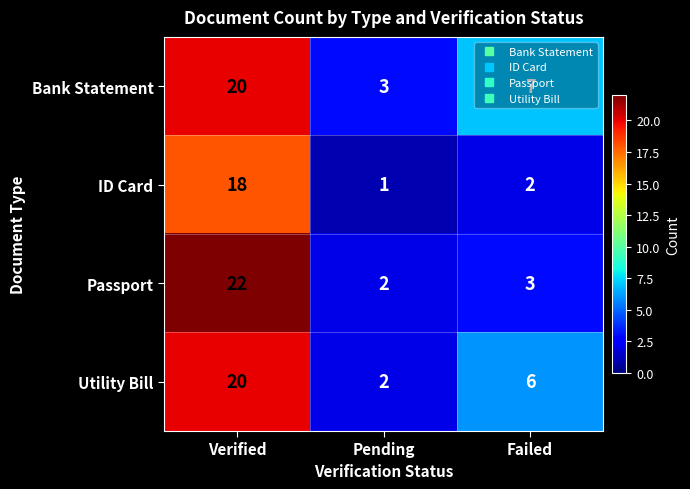

Which series has the largest range (max minus min)?

Passport